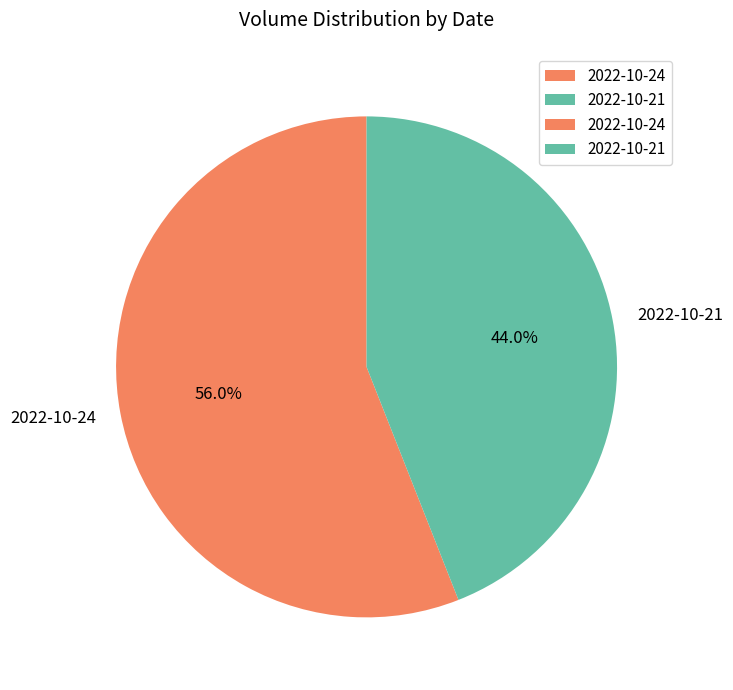

Rank the categories by value from lowest to highest.

2022-10-21, 2022-10-24